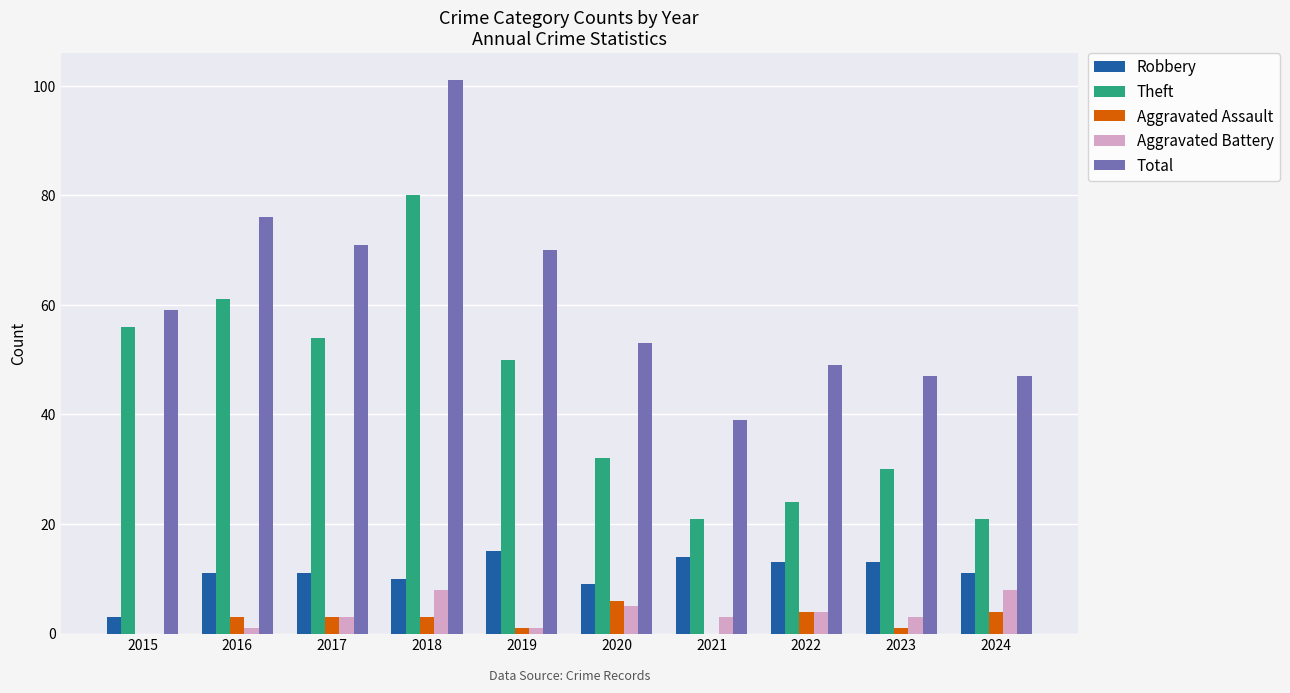

Between 2016 and 2024, which series saw the biggest shift?

Theft